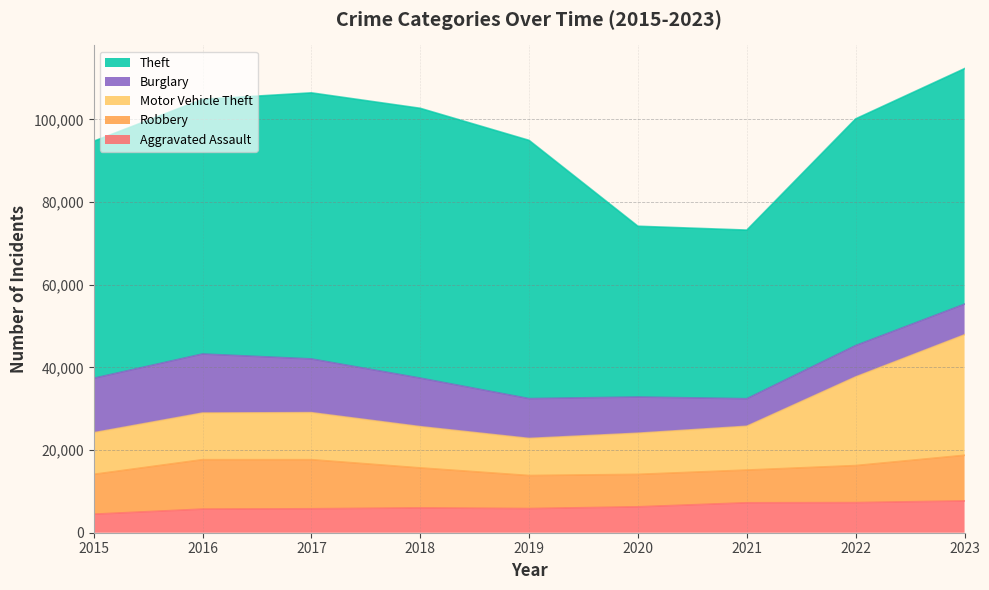

What is the value of the Motor Vehicle Theft point at the 7th from the left?

10603